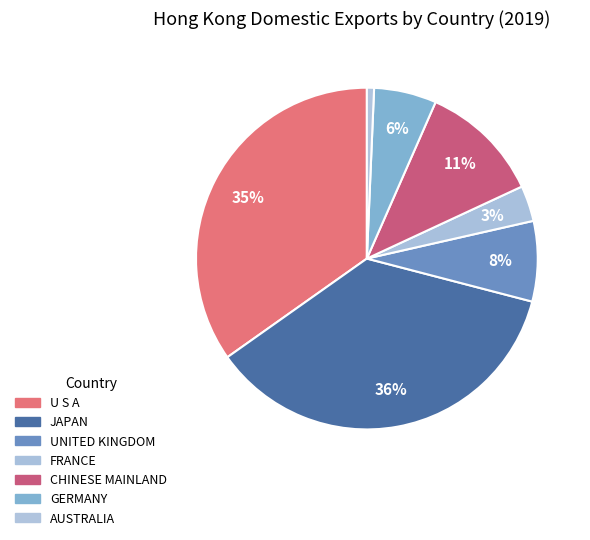

Count the number of slices in the pie.

7